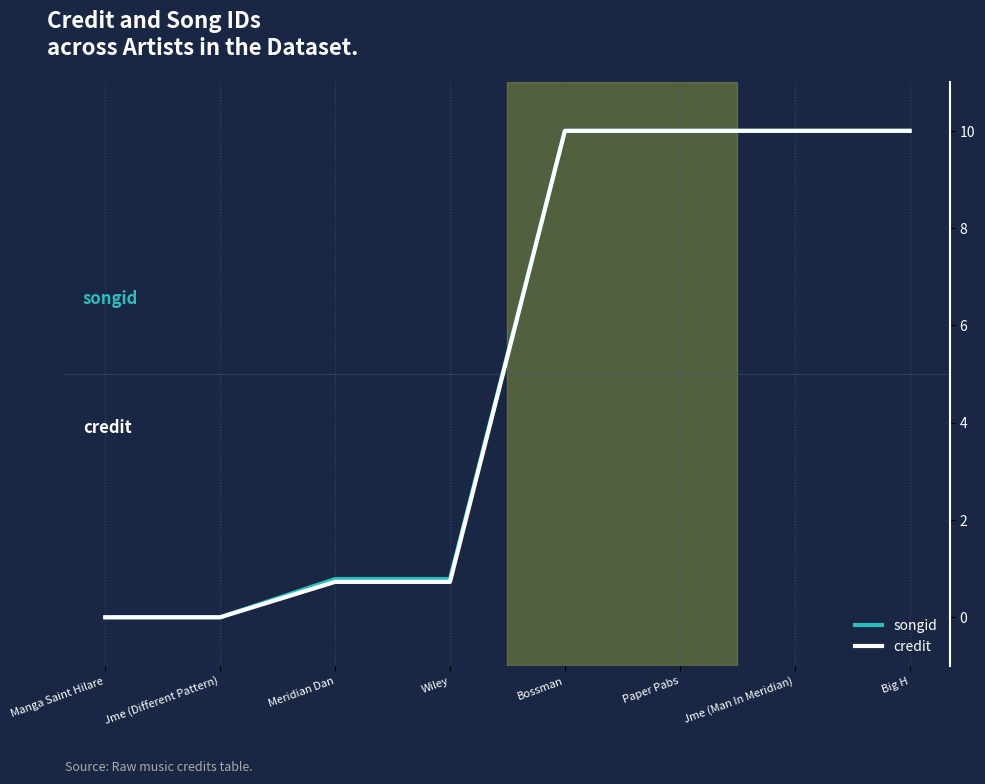

Between Wiley and Bossman, which series saw the biggest shift?

credit